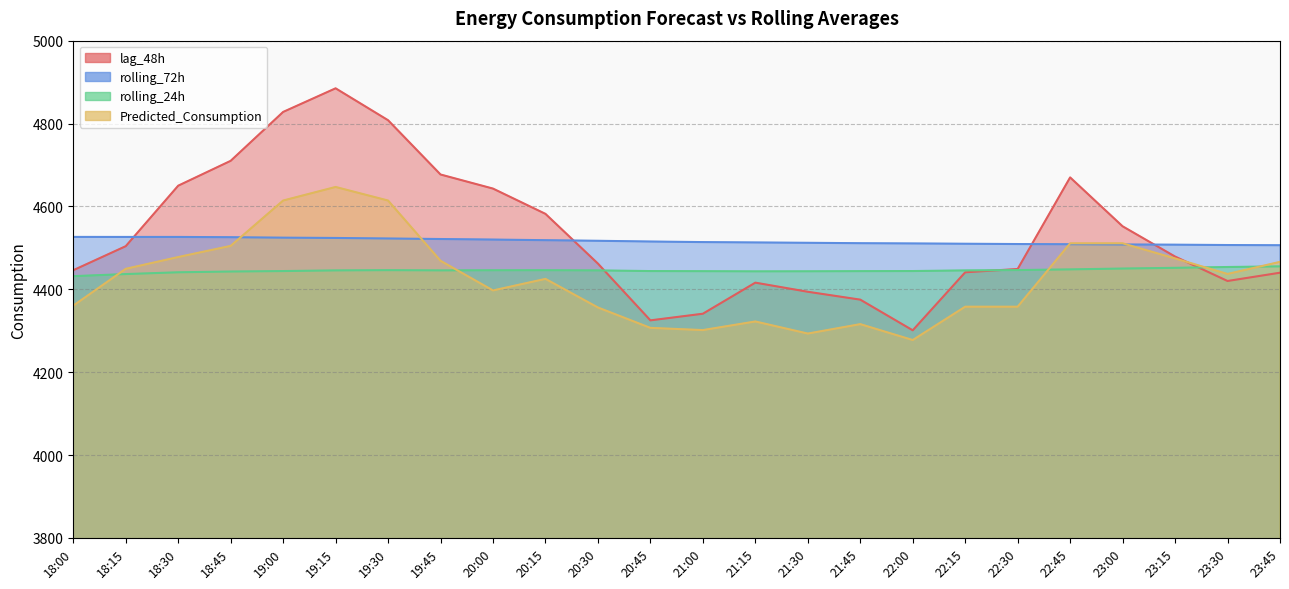

After their last crossing, which series has the higher values: lag_48h or Predicted_Consumption?

Predicted_Consumption